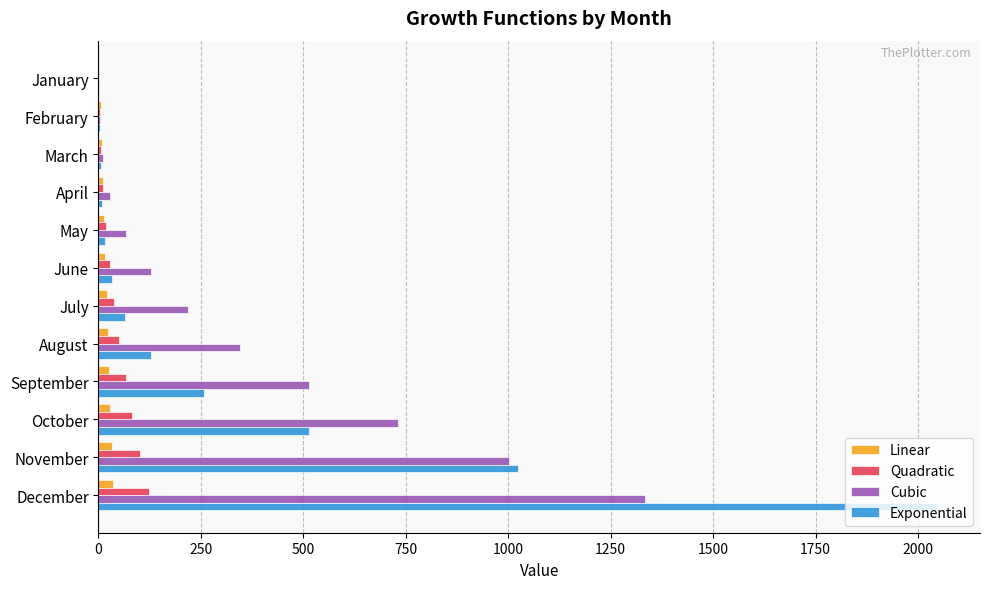

Is the value of Exponential at February greater than the value of Quadratic at August?

No